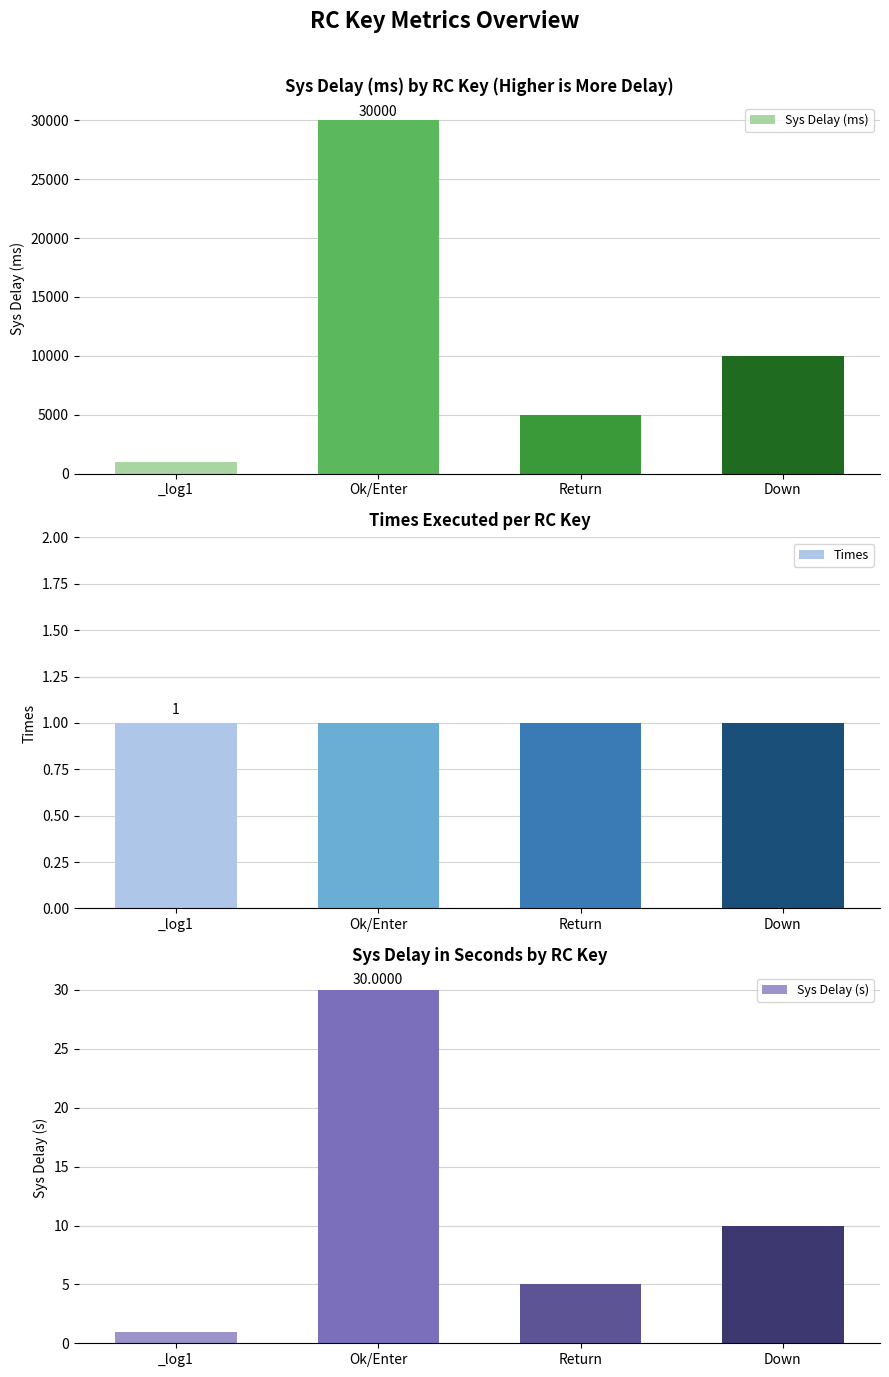

Which series has the largest total across all categories?

Sys Delay (ms)